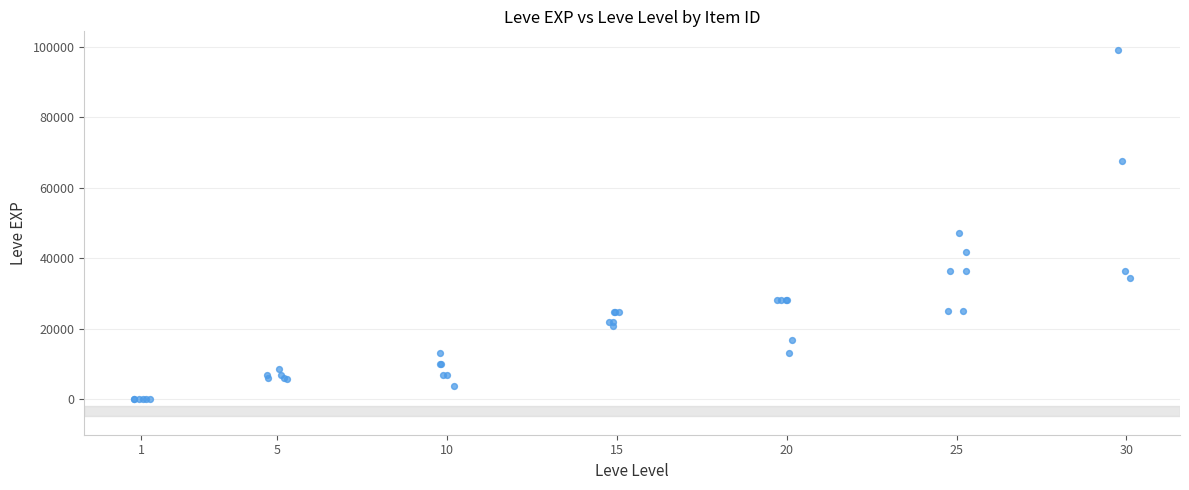

What Y value in the scatter plot is closest to 49610?

47200